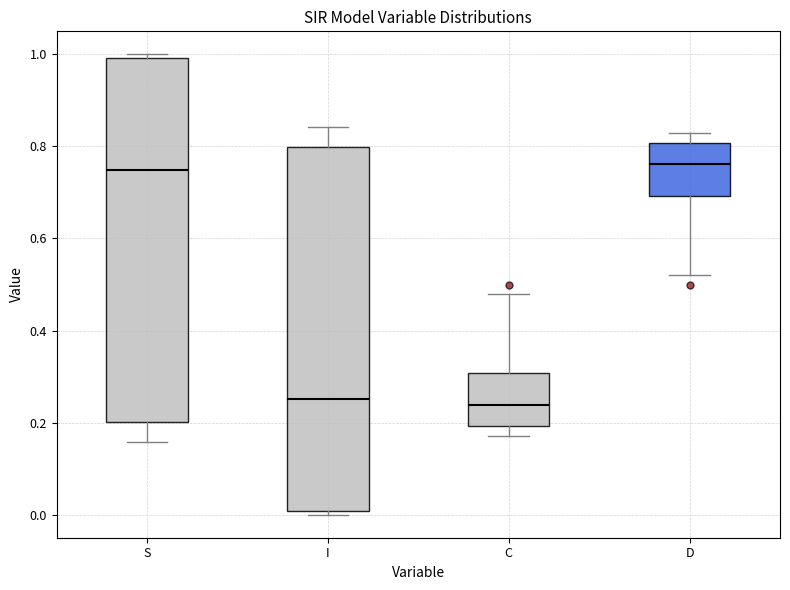

Reading left to right, read every box against the y-axis: the position of its median line, the range the box covers, and the ends of its whiskers. The values are not printed on the chart, so give them approximately, as read against the axis.

S: median 0.74, box 0.20 to 1.00, whiskers 0.16 to 1.00 (just above the box's upper edge)
I: median 0.26, box 0.00 to 0.80, whiskers 0.00 (just below the box's lower edge) to 0.84
C: median 0.24, box 0.20 to 0.30, whiskers 0.18 to 0.48
D: median 0.76, box 0.70 to 0.80, whiskers 0.52 to 0.82